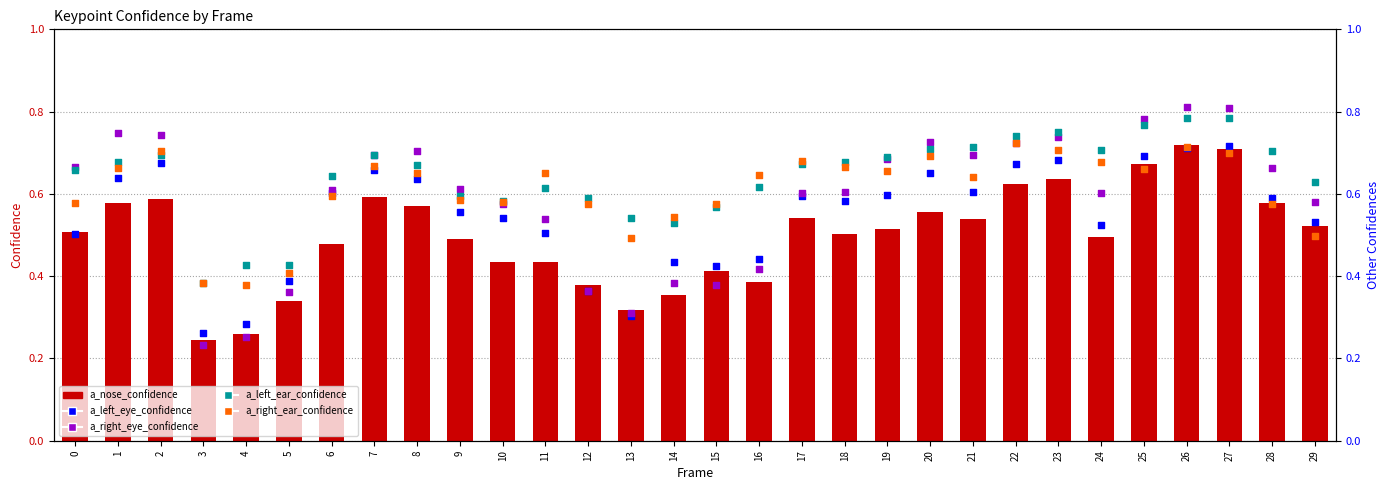

What are all the series names shown in the legend?

a_nose_confidence, a_left_eye_confidence, a_right_eye_confidence, a_left_ear_confidence, a_right_ear_confidence